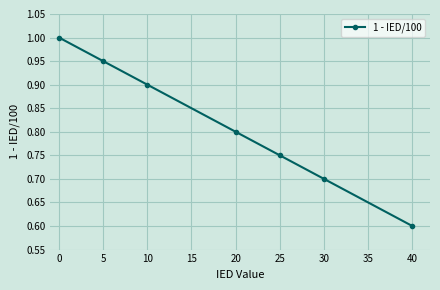

What is the sum of all values?

5.7